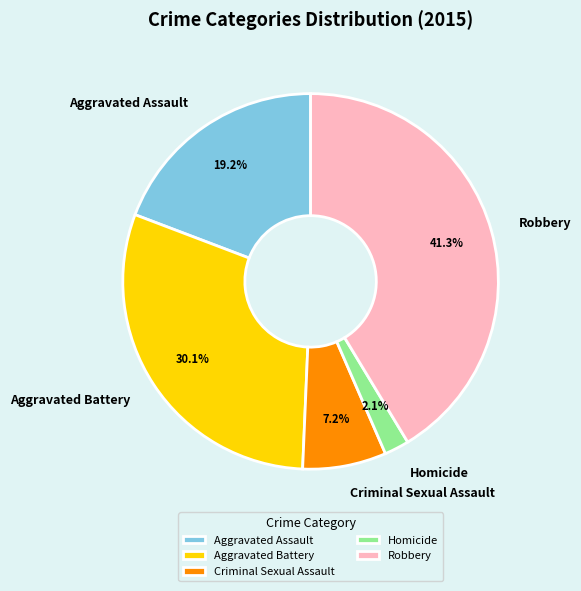

Which category has the smallest portion of the pie?

Homicide